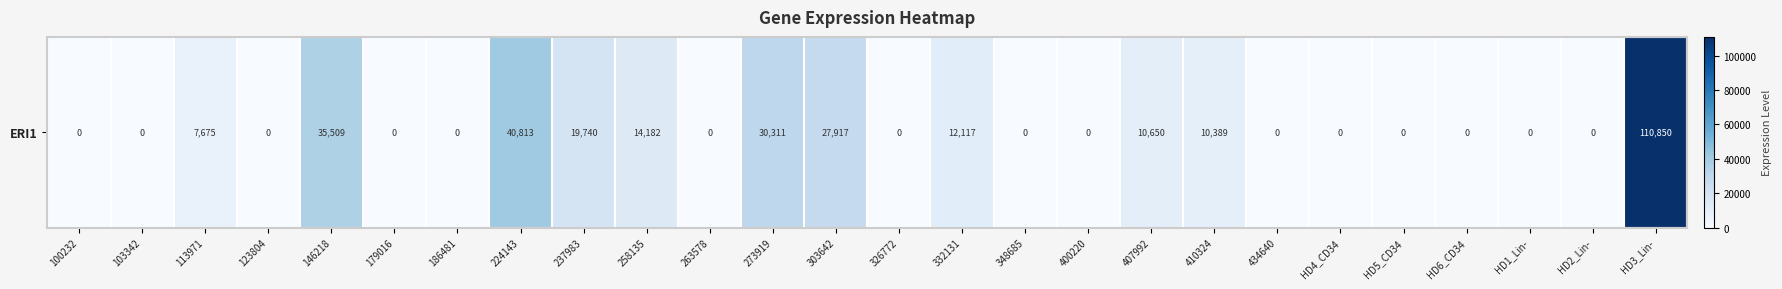

How many values exceed 0?

11